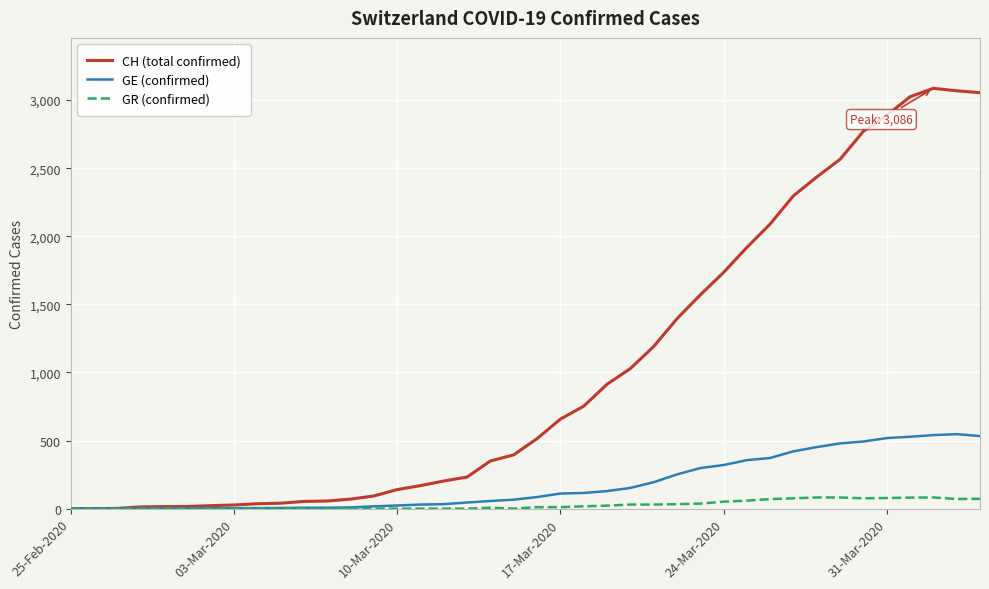

Rank the series by their average value, from lowest to highest.

GR (confirmed), GE (confirmed), CH (total confirmed)